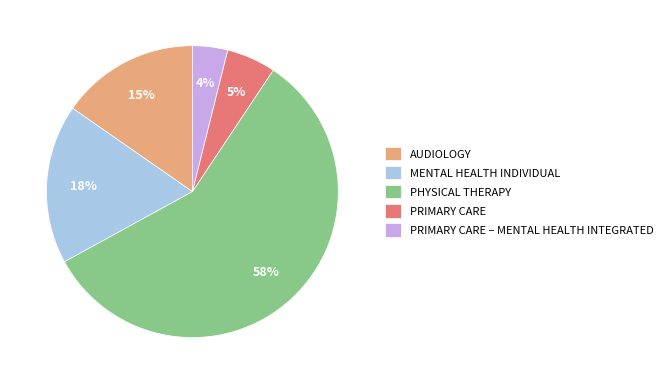

Does any single category account for the majority?

Yes